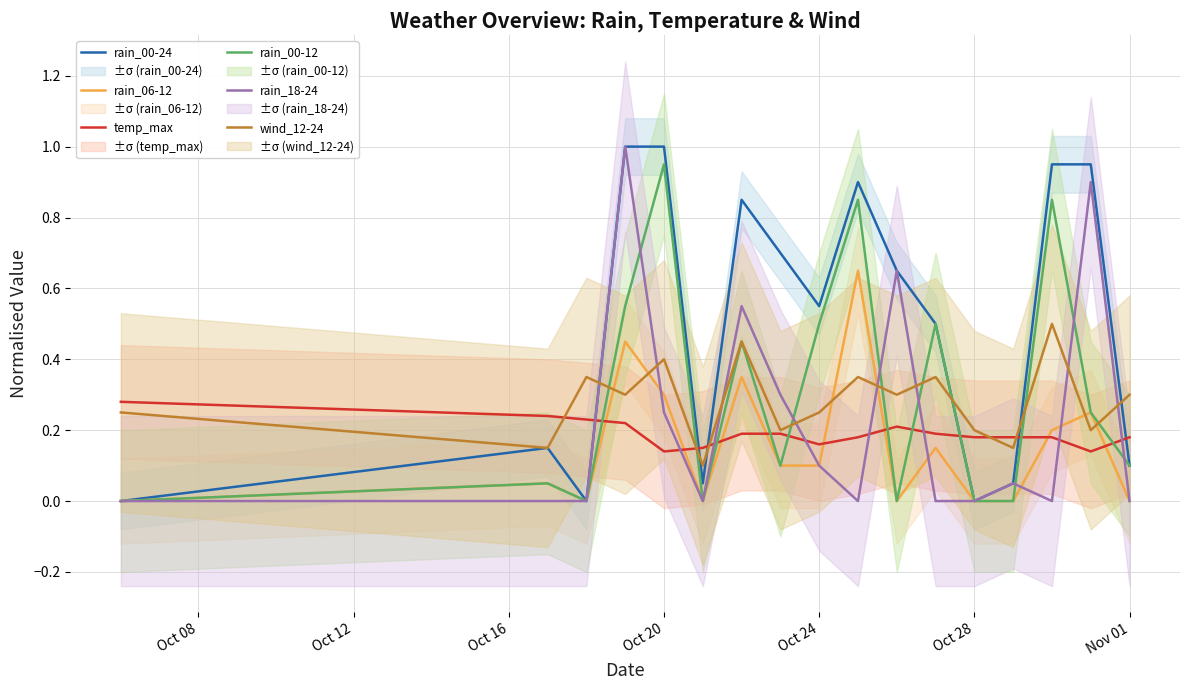

How many times do rain_18-24 and wind_12-24 cross each other?

8